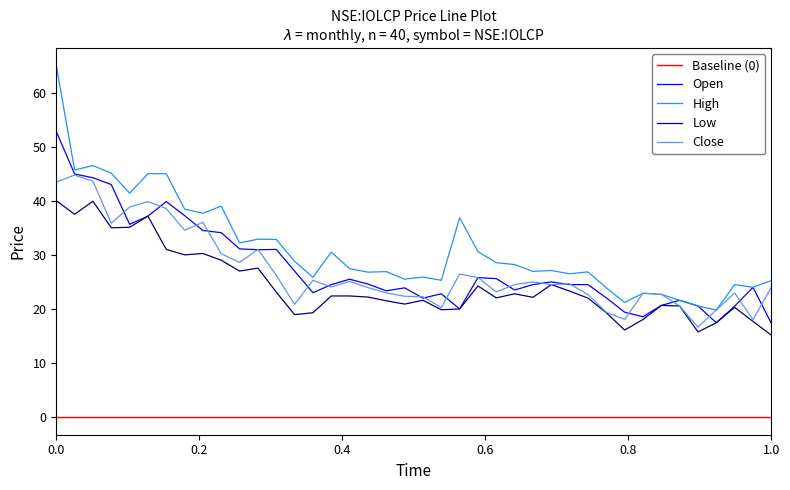

How many lines are shown in the chart?

5